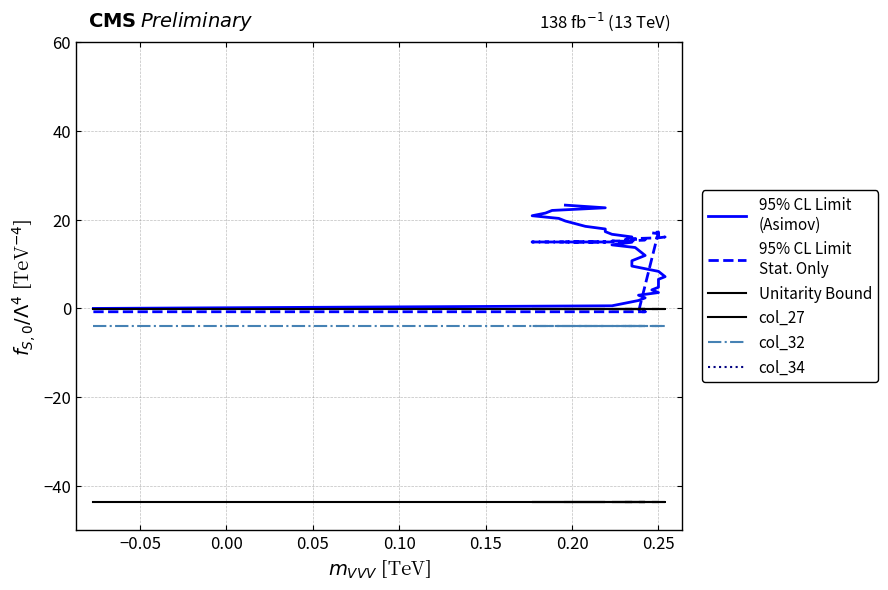

What is the sum of all 95% CL Limit
(Asimov) values?

465.7